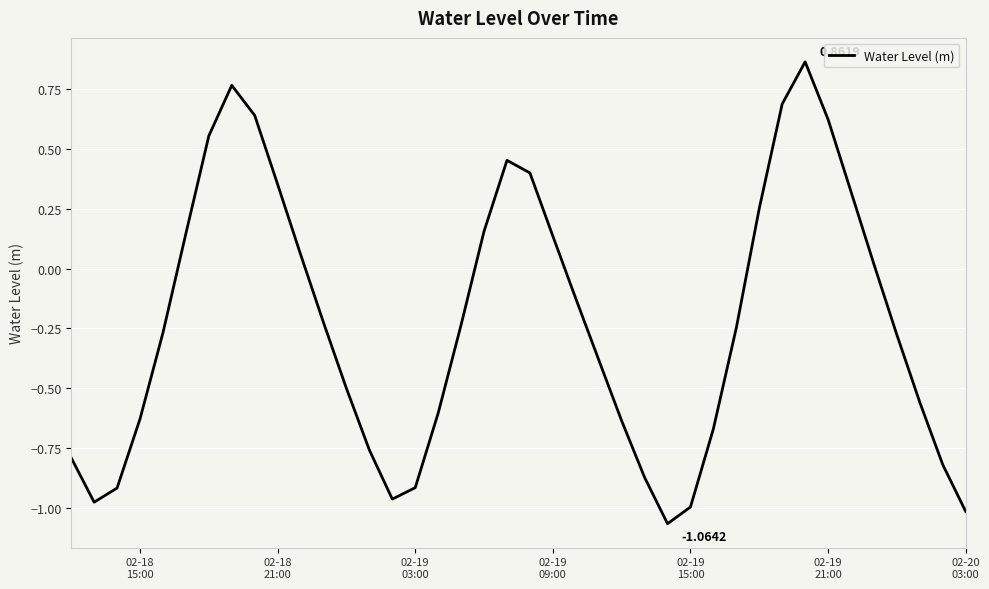

What is the difference between the second highest and minimum values?

1.8